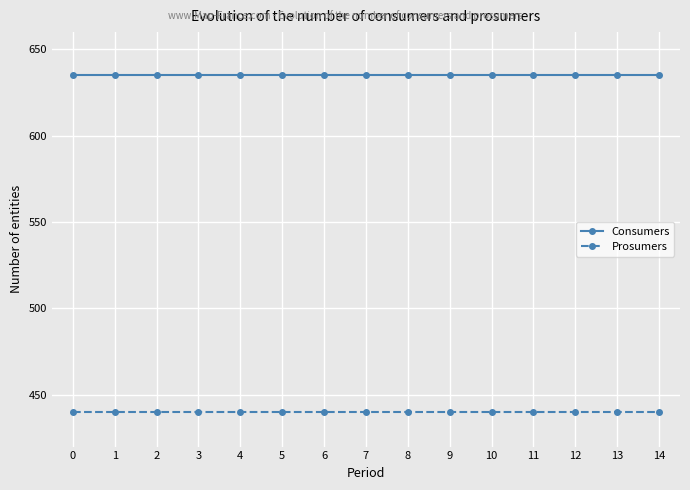

Read the Prosumers value at 11.

440